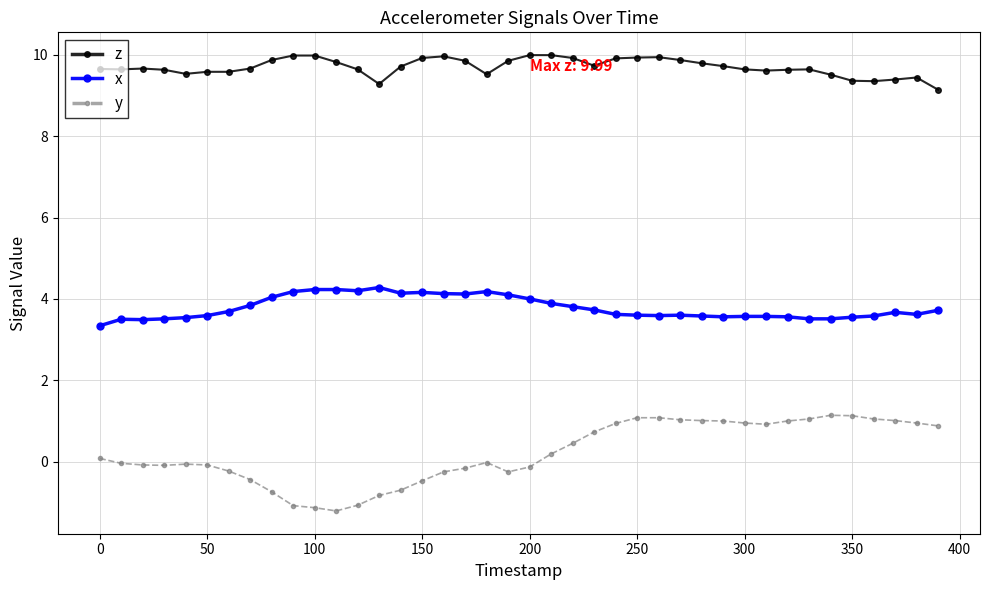

What is the average value of the x series?

3.8